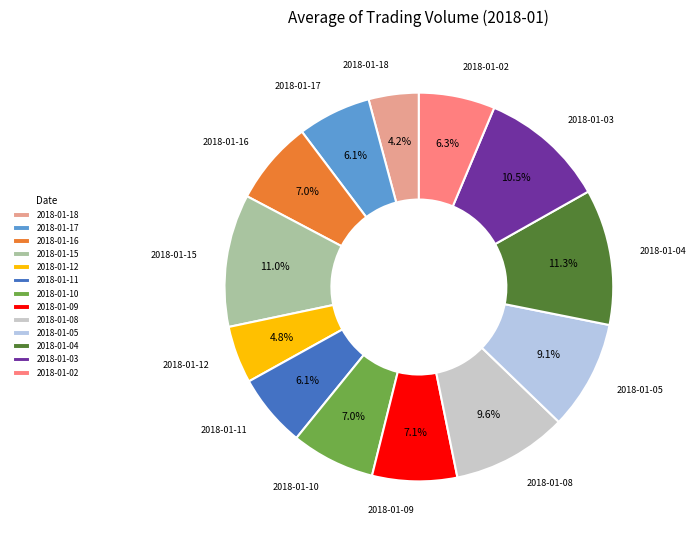

How many segments does this pie chart have?

13